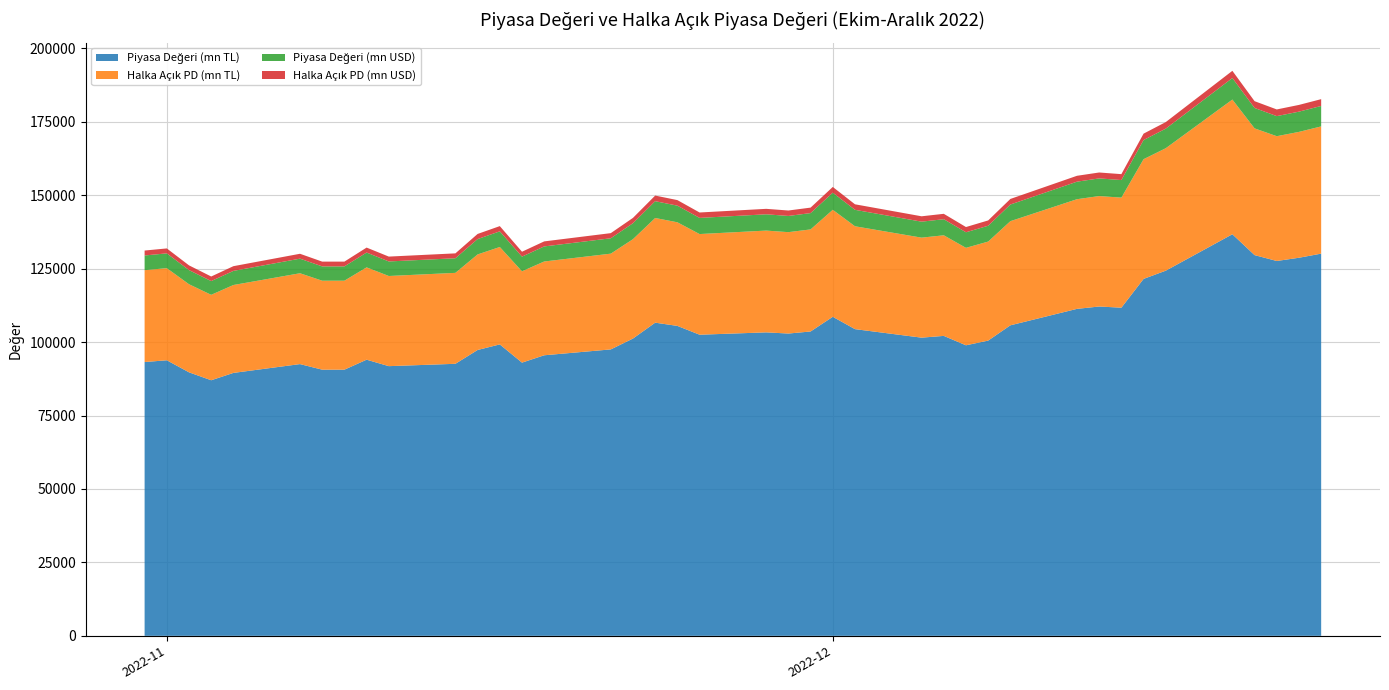

Reading left to right, extract all data points from this chart.

Piyasa Değeri (mn TL): 93200	93800	89700	87000	89500	92500	90600	90600	94000	91800	92600	97300	99200	93000	95500	97500	101200	106600	105500	102500	103300	102900	103600	108600	104400	101500	102100	98900	100500	105700	111300	112100	111700	121500	124300	136700	129600	127600	128700	130100
Halka Açık PD (mn TL): 31269	31357	29987	29084	29920	30923	30287	30287	31424	30689	30956	32527	33162	31090	31926	32594	33831	35636	35269	34266	34647	34513	34747	36424	35016	34043	34244	33171	33708	35452	37330	37598	37464	40751	41690	45849	43144	42478	42844	43310
Piyasa Değeri (mn USD): 5004	5035	4814	4670	4805	4969	4867	4868	5050	4950	4974	5226	5326	4992	5127	5233	5430	5719	5660	5499	5542	5518	5554	5824	5600	5443	5475	5303	5388	5666	5967	6008	5986	6512	6661	7324	6941	6832	6888	6960
Halka Açık PD (mn USD): 1679	1683	1609	1561	1606	1661	1627	1627	1688	1655	1663	1747	1781	1669	1714	1749	1815	1912	1892	1838	1859	1851	1863	1953	1878	1826	1836	1779	1807	1900	2001	2015	2008	2184	2234	2456	2311	2274	2293	2317